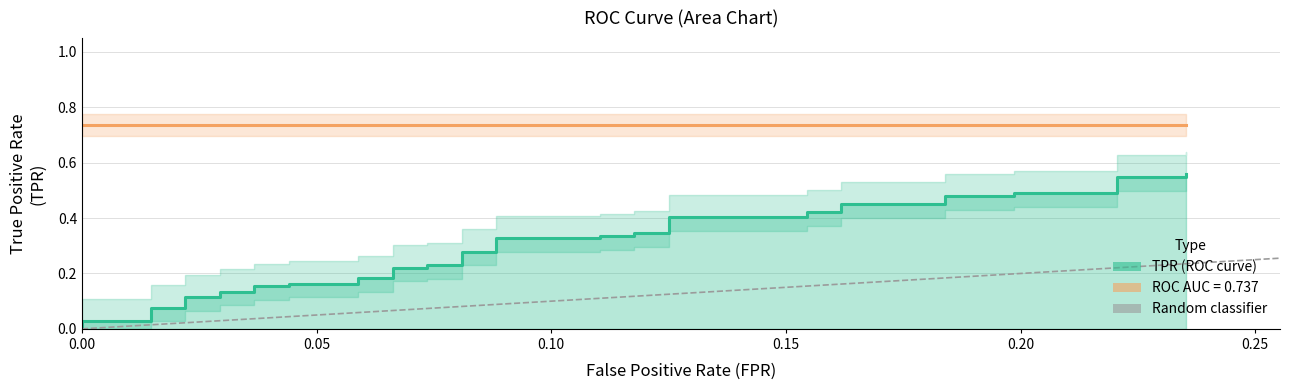

Is it true that roc_auc equals 1.1 at 5?

False